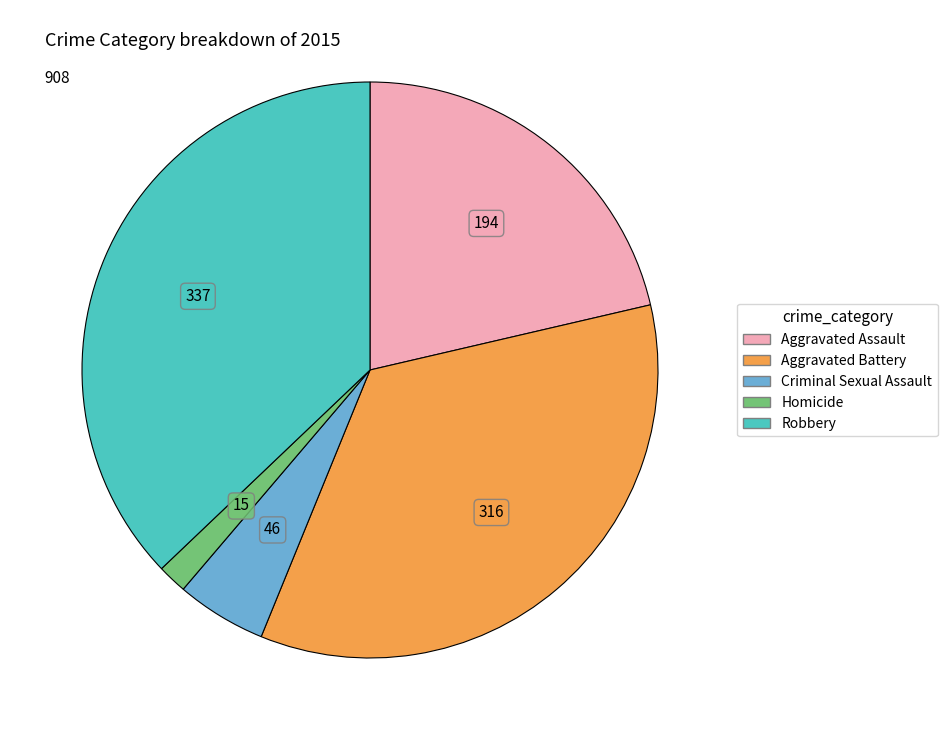

Is Robbery the majority of the pie?

No